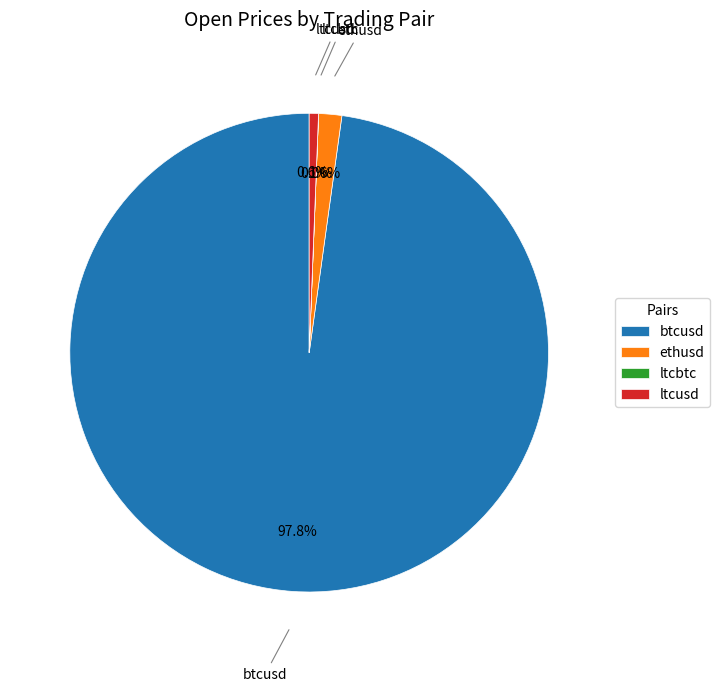

Is the sum of btcusd and ethusd greater than half?

Yes